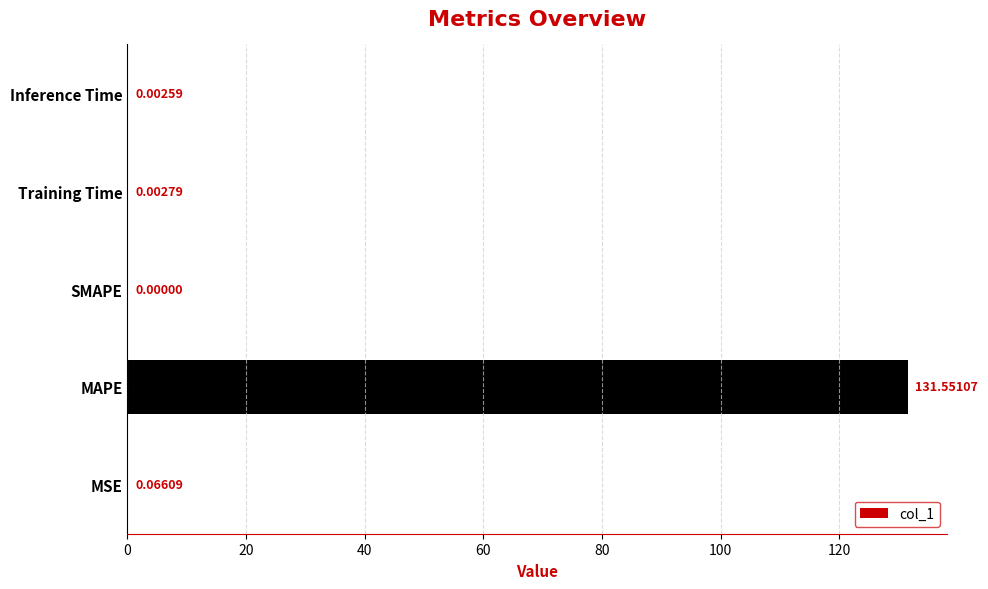

Which category has the highest value across all series?

MAPE